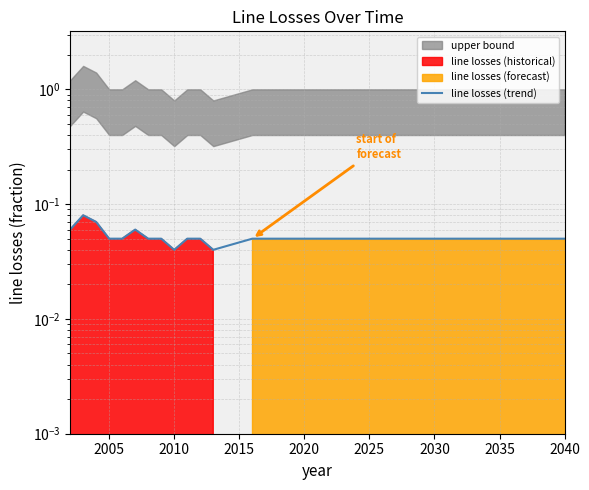

What is the sum of all values?

1.9